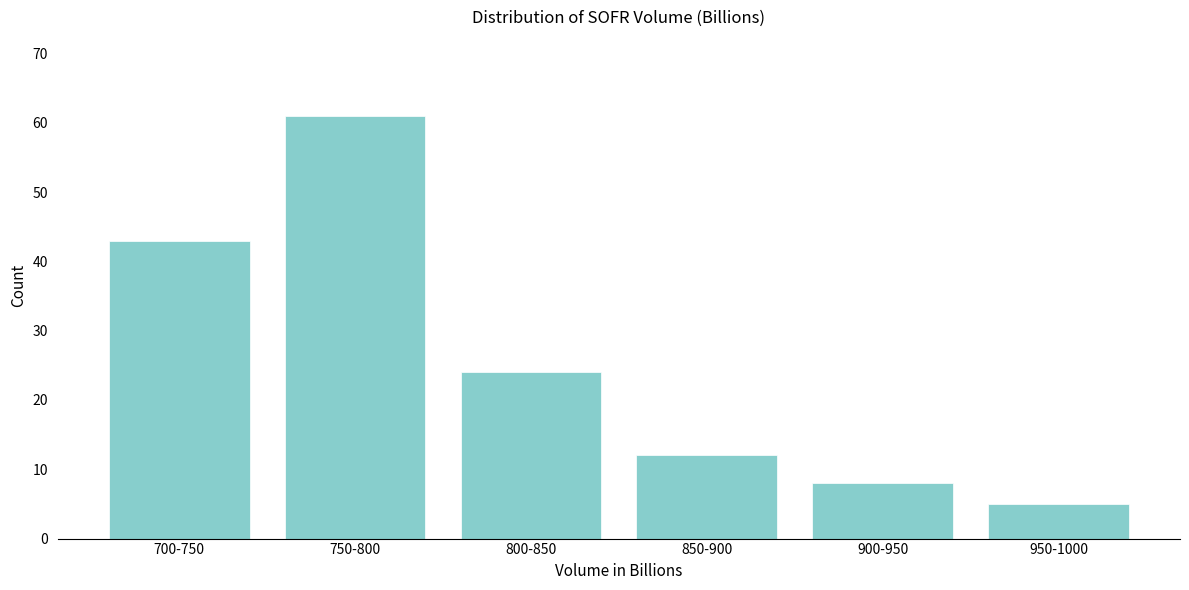

Reading left to right, extract all data points from this chart.

700-750=43	750-800=61	800-850=24	850-900=12	900-950=8	950-1000=5